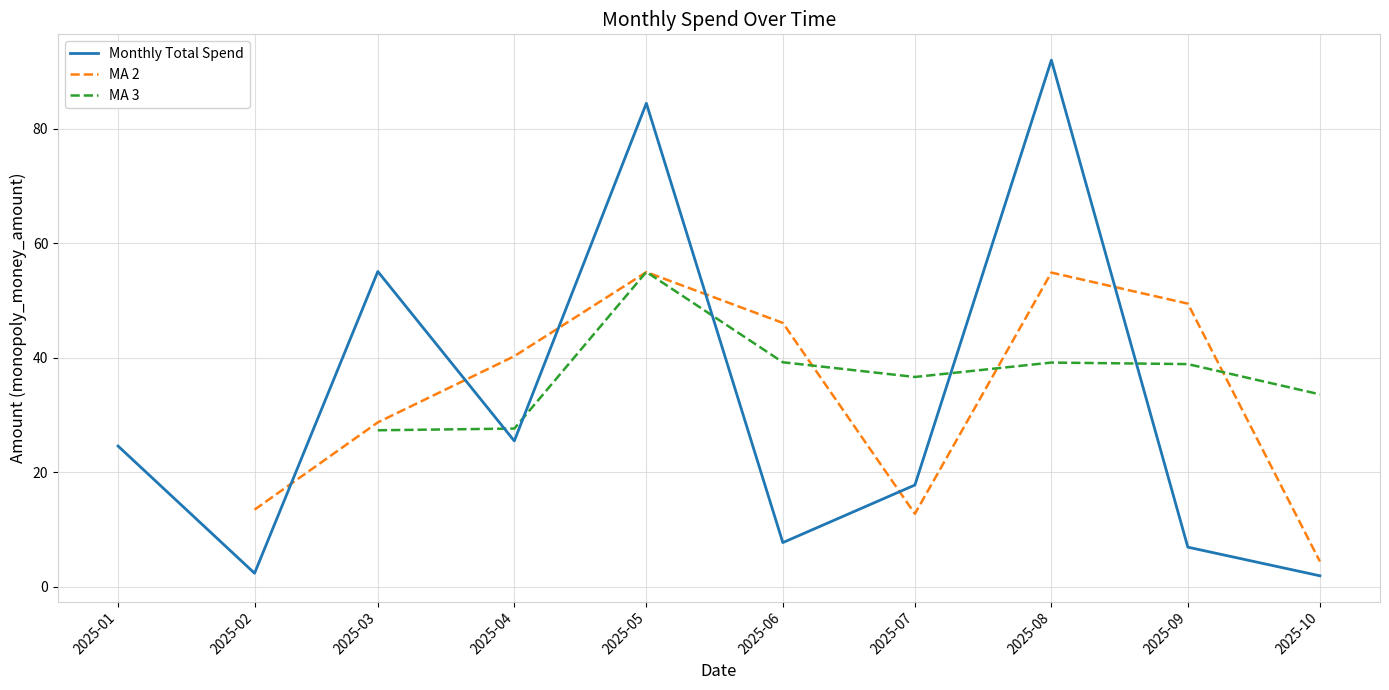

The Monthly Total Spend series shows 7.0 at 2025-09. True or false?

True